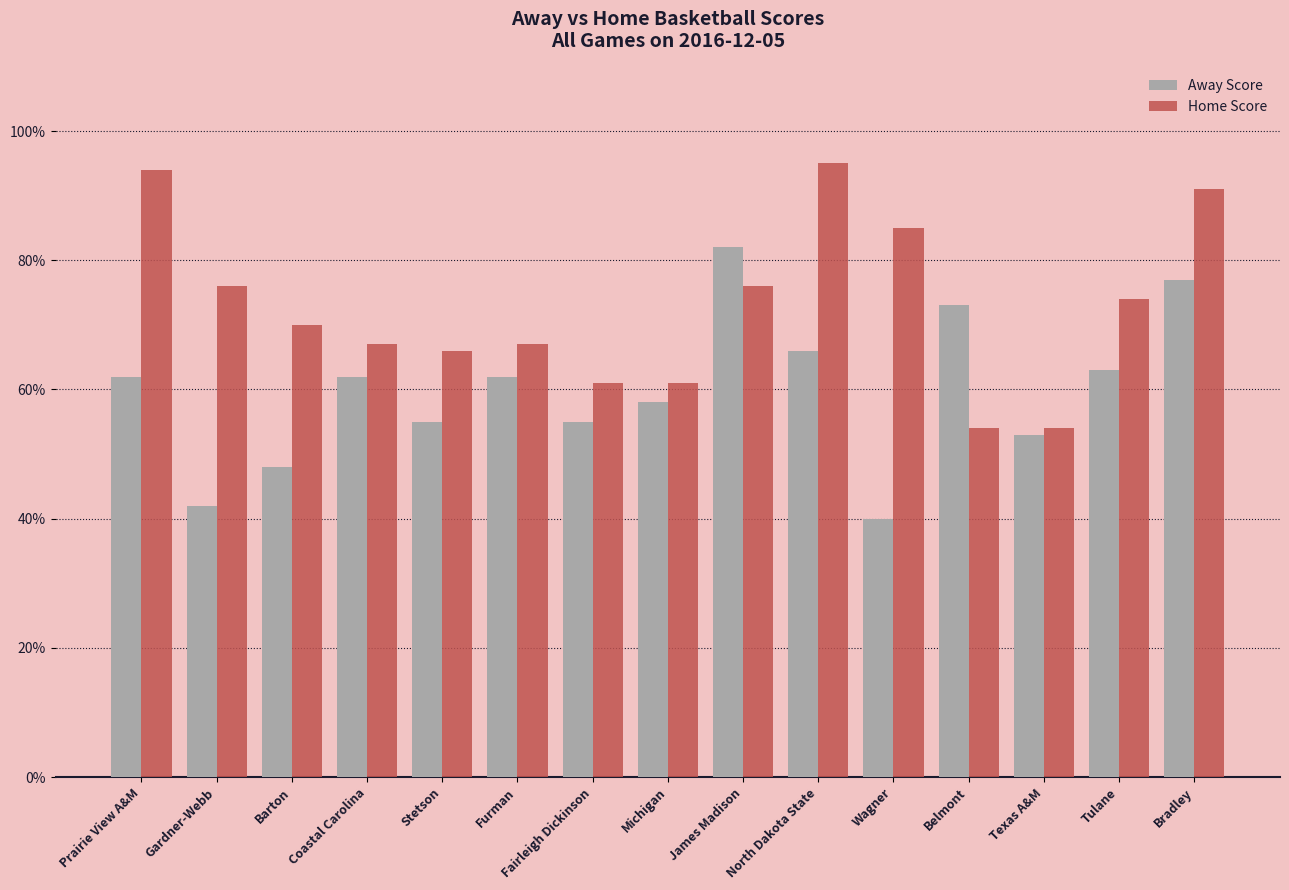

Reading left to right, transcribe all the data shown in this chart.

Away Score: 62	42	48	62	55	62	55	58	82	66	40	73	53	63	77
Home Score: 94	76	70	67	66	67	61	61	76	95	85	54	54	74	91